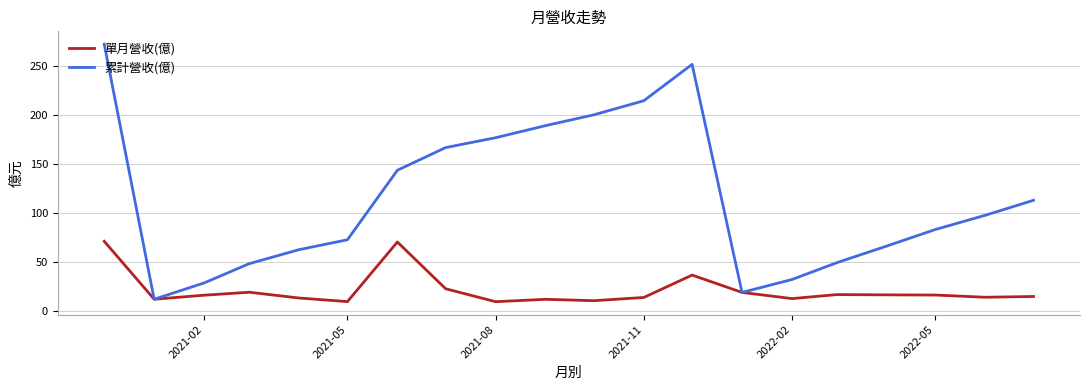

What is the minimum value for 累計營收(億)?

12.5